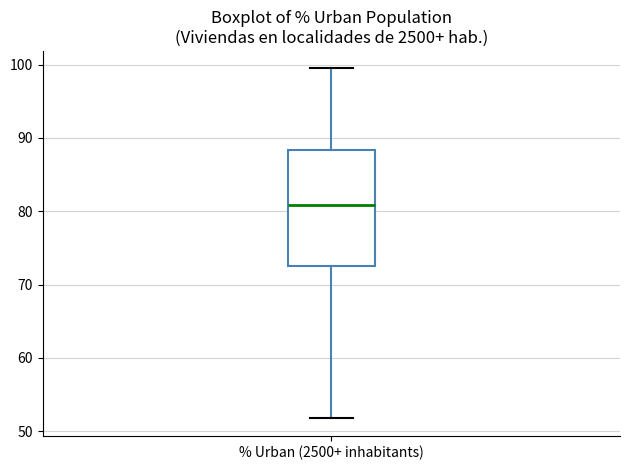

Read this box plot against the y-axis: the position of the median line, the range covered by the box, and the ends of both whiskers. The values are not printed on the chart, so give them approximately, as read against the axis.

median 81, box 73 to 88, whiskers 52 to 99